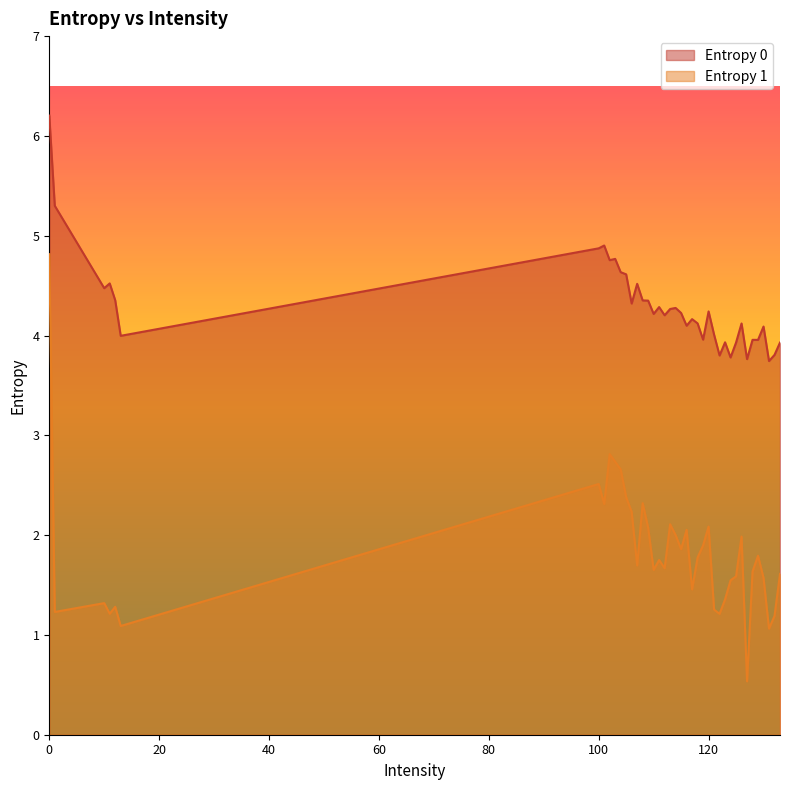

Count the number of data series in this chart.

2